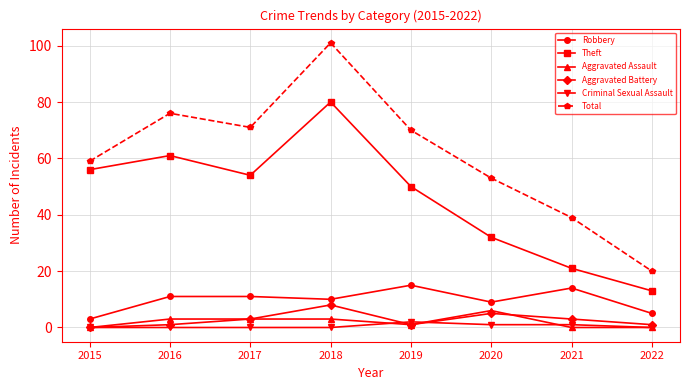

Is it true that Total equals 53 at 2020?

True